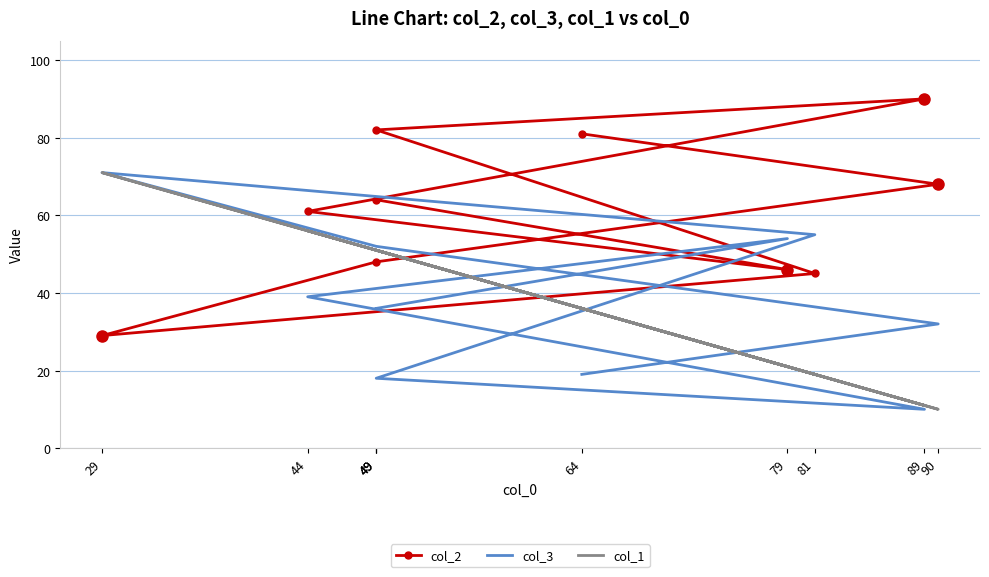

What is the total value across all series at 90?

110